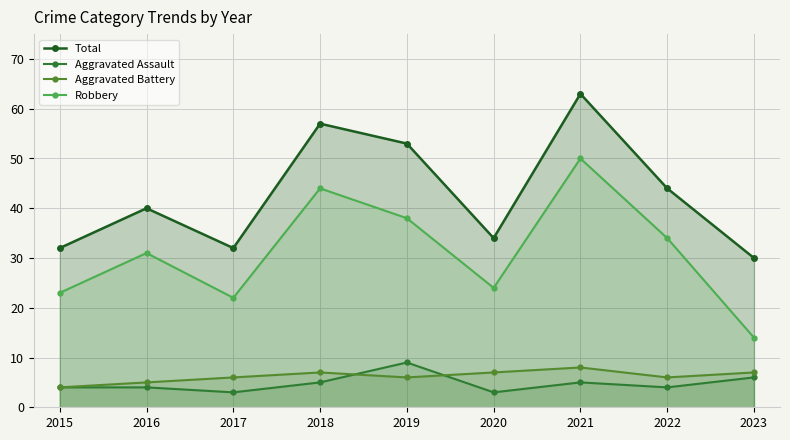

True or false: Total has a value of 9 at 2015.

False